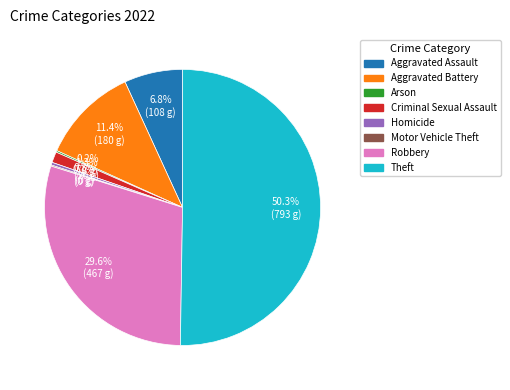

Which has a higher value, Criminal Sexual Assault or Homicide?

Criminal Sexual Assault